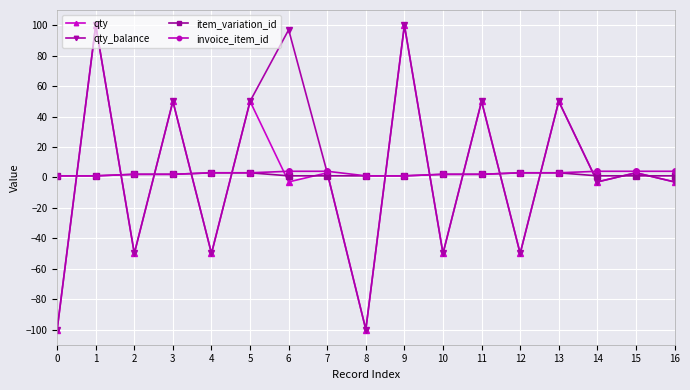

Is this an area chart (filled region under the line)?

No